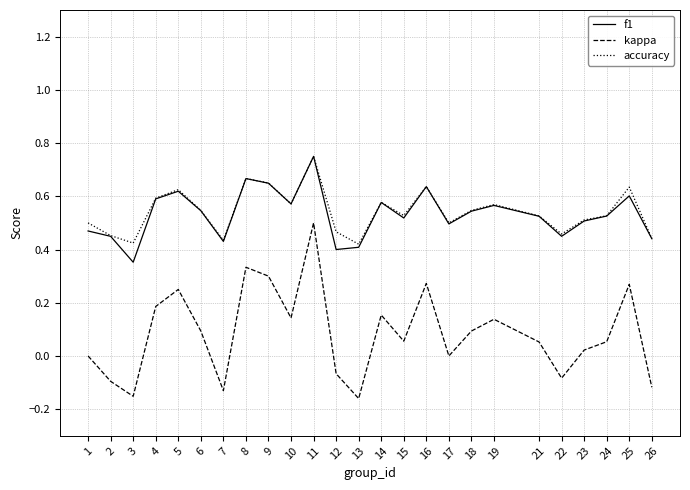

At which category is the sum across all series the highest?

11